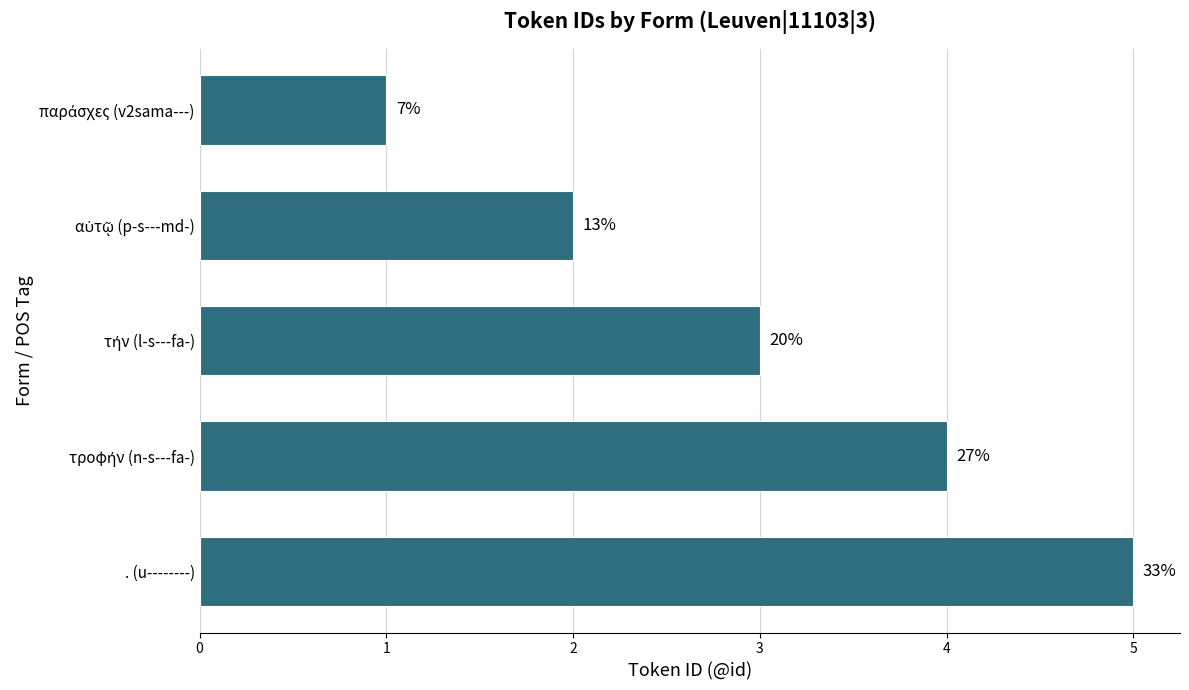

Does the chart contain any negative values?

No